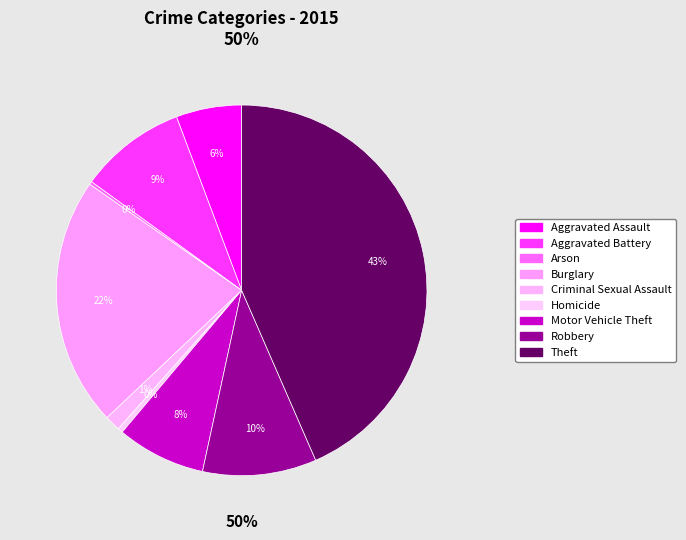

What is the change in value from Criminal Sexual Assault to Homicide?

-31